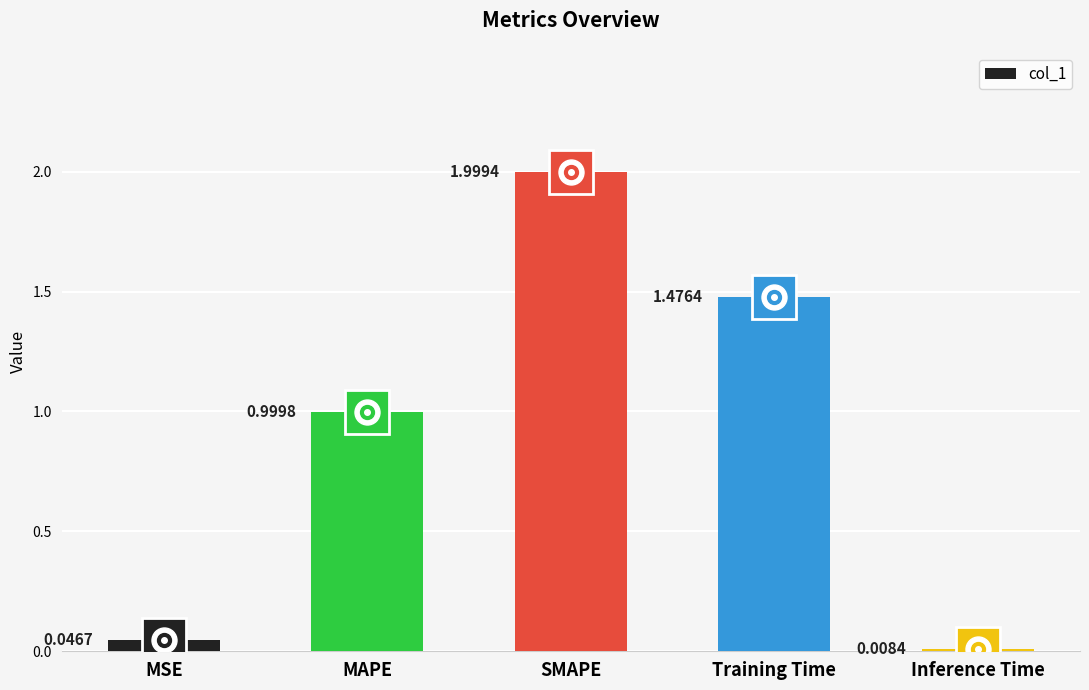

What is the sum of all values?

4.5